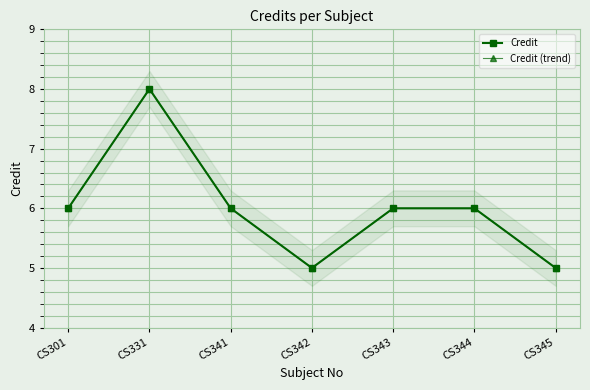

Rank the series at CS341 from lowest to highest value.

Credit, Credit (trend)